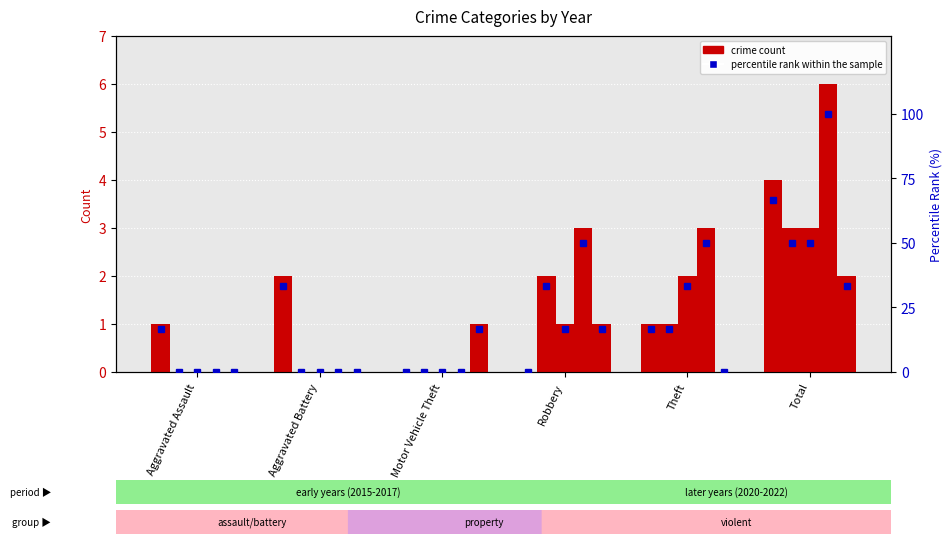

How many bars are there in total?

6